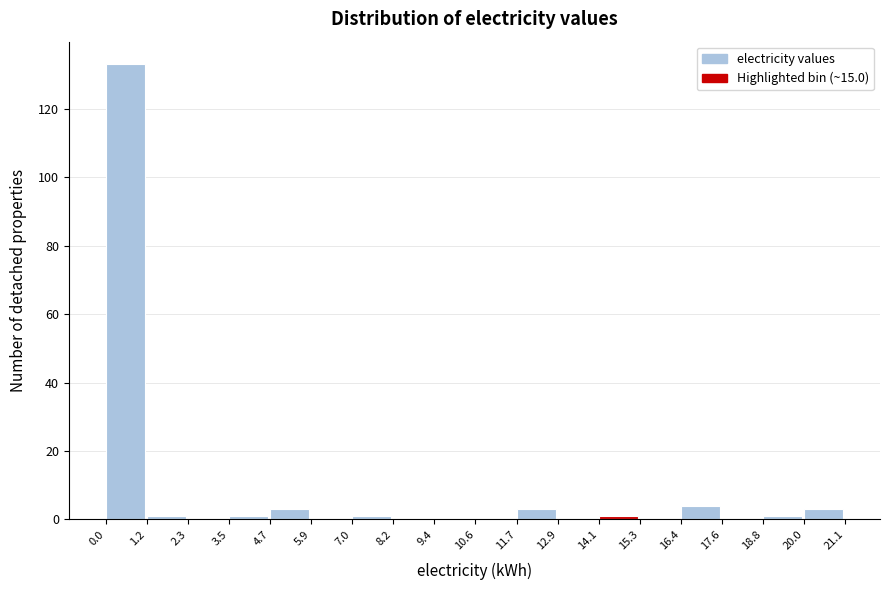

What is the height of the bar covering 11.7 to 12.9 on the x-axis? The values are not printed on the chart, so give them approximately, as read against the axis.

4